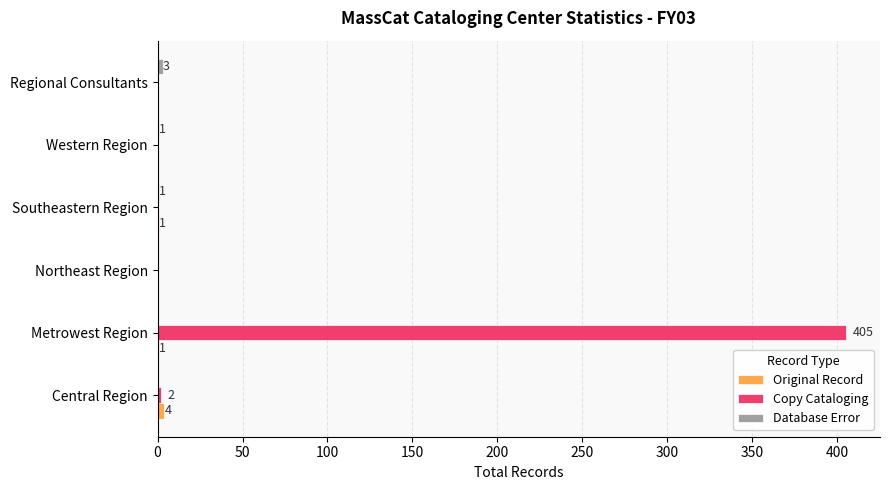

At which category is the sum across all series the highest?

Metrowest Region